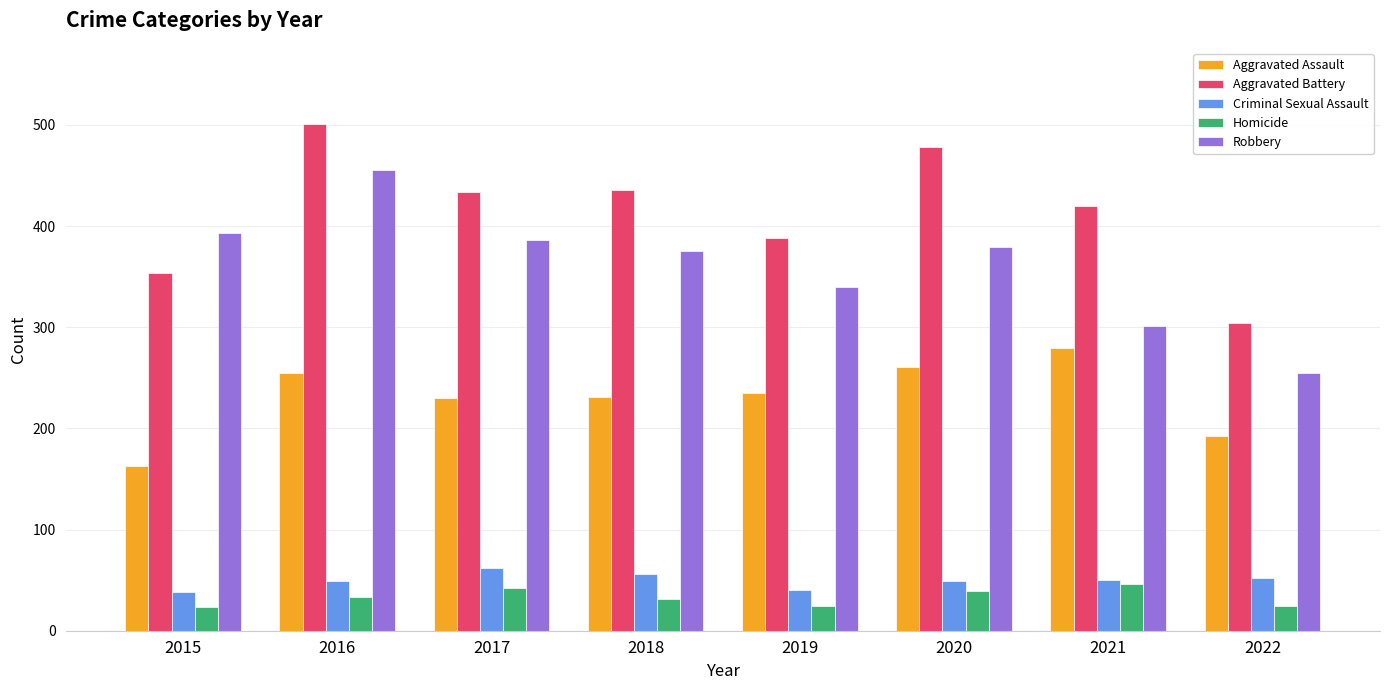

Read the Homicide value at 2022.

24